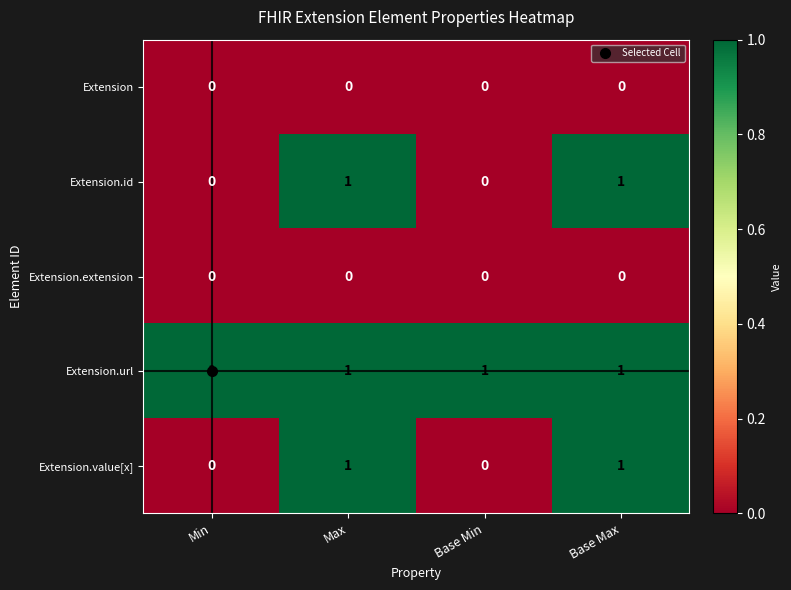

Which series has the largest total across all categories?

Extension.url